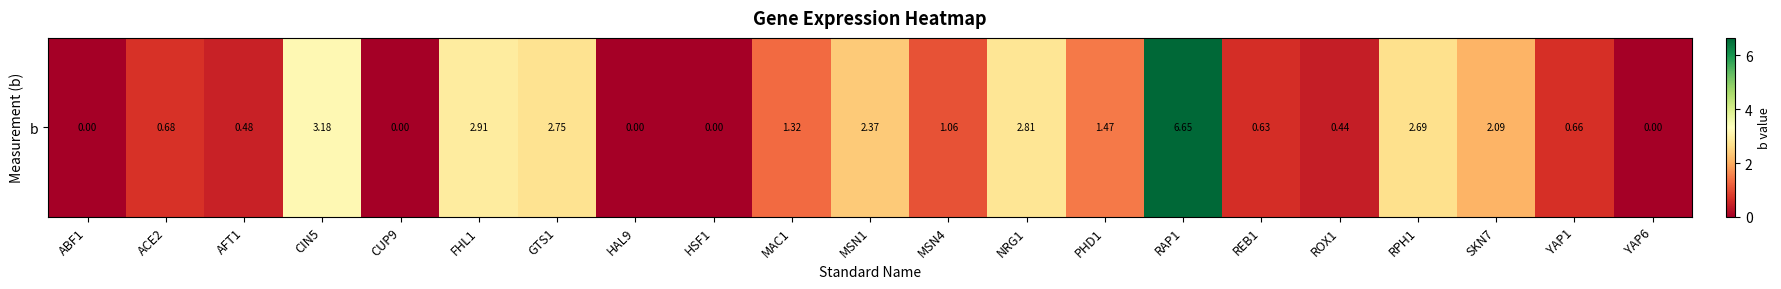

Where is the data nearest to the value 3?

FHL1